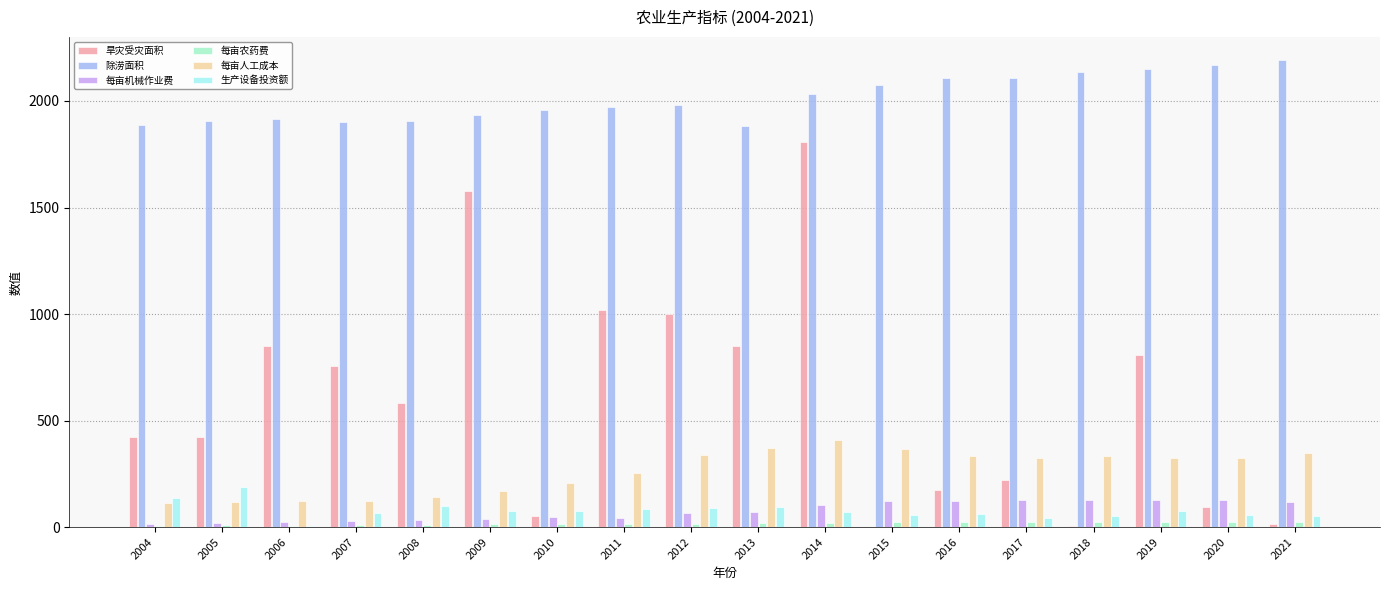

Which series has the widest spread of values?

旱灾受灾面积